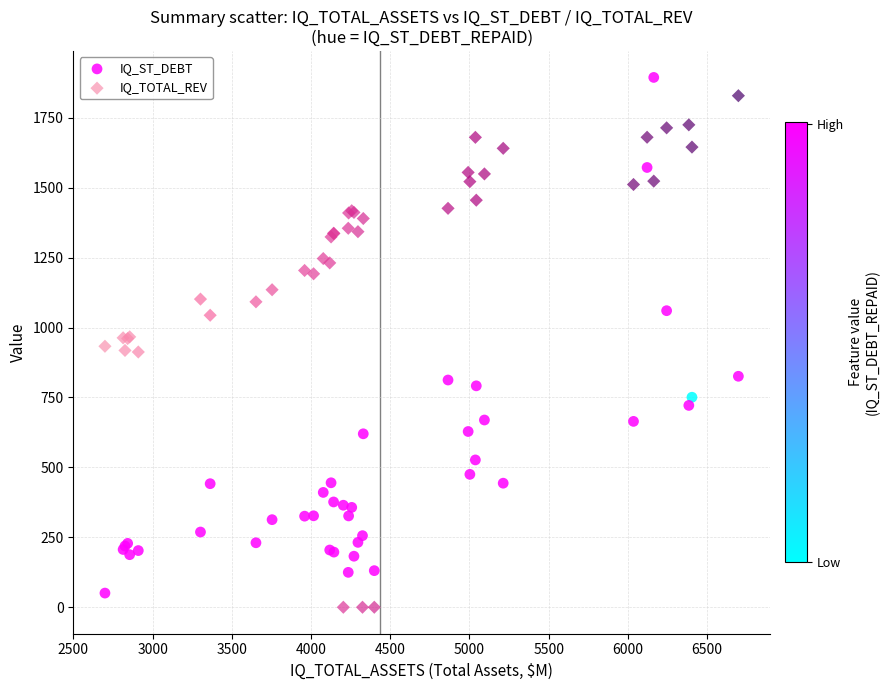

What is the X range (max minus min) for the scatter plot?

3998.7